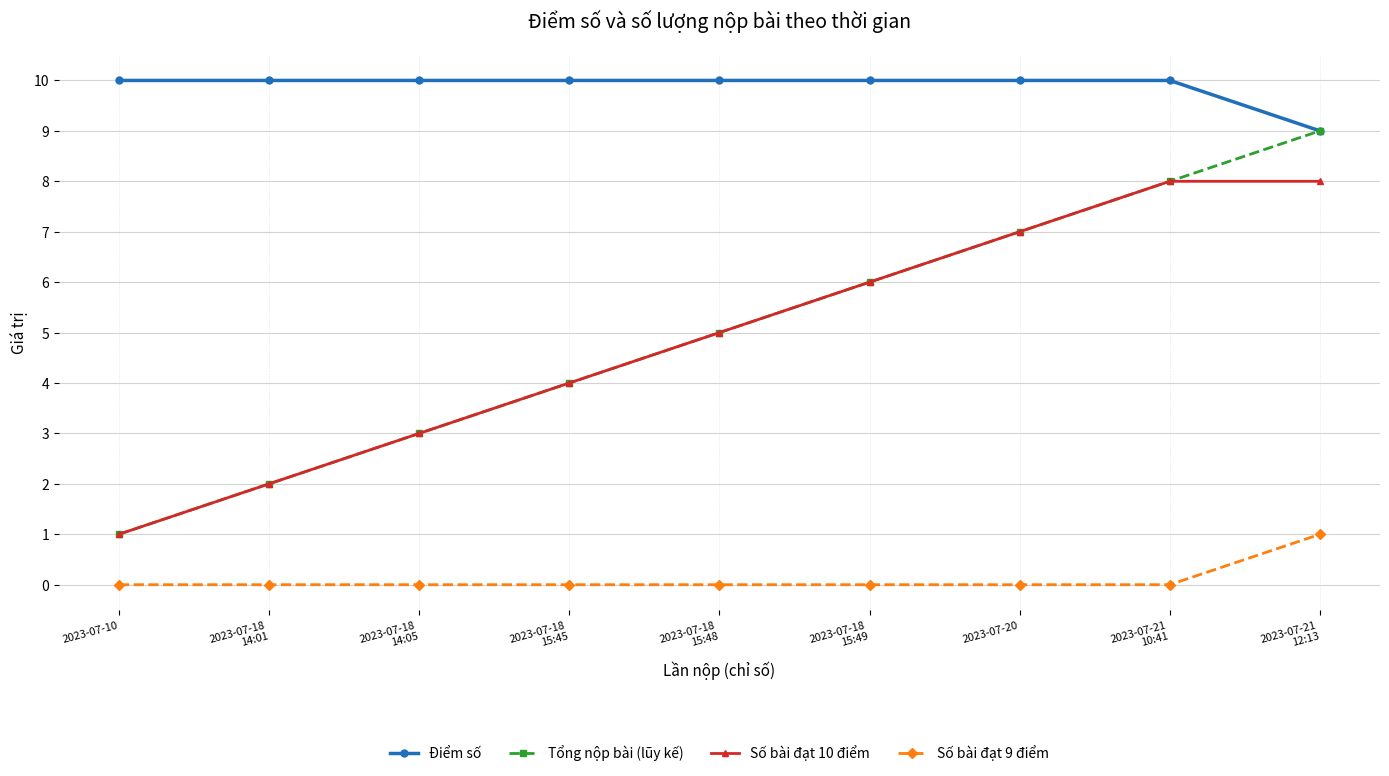

At which label is Điểm số closest to 9?

2023-07-21
12:13